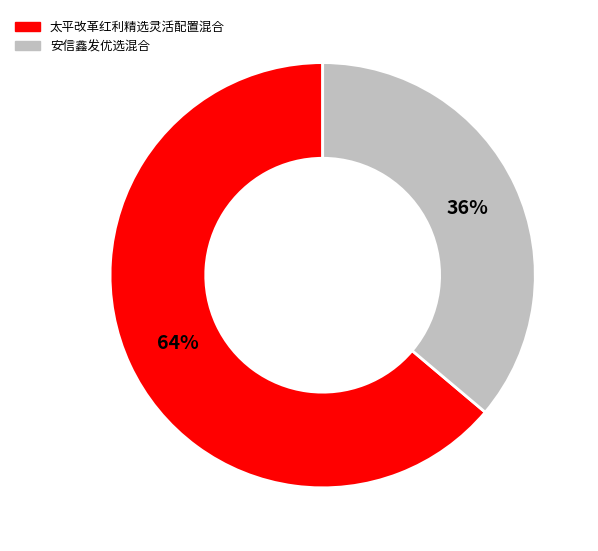

Count the number of slices in the pie.

2